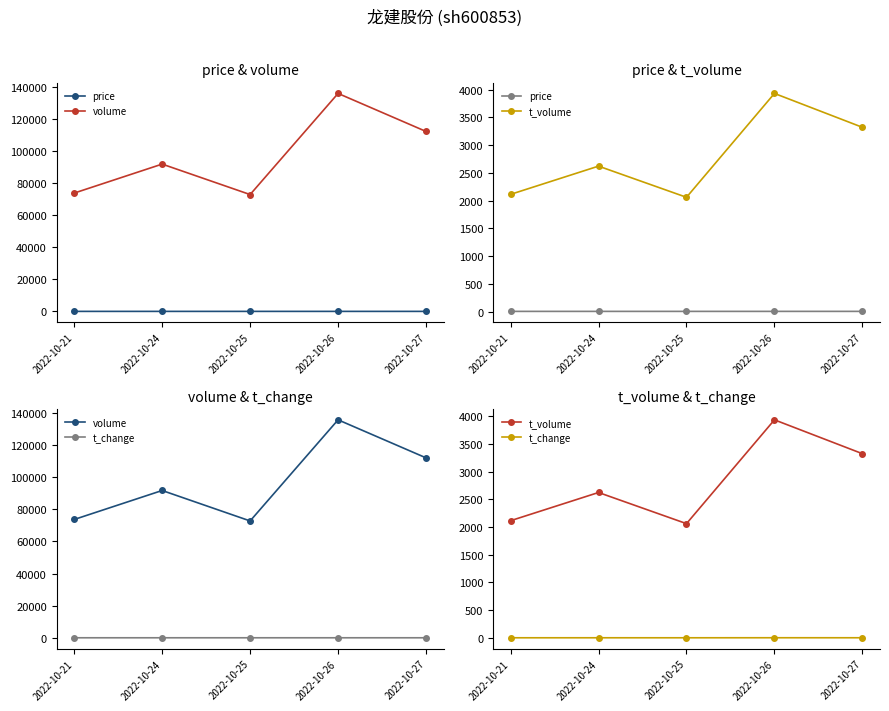

How many interior local valleys does the price series have?

1